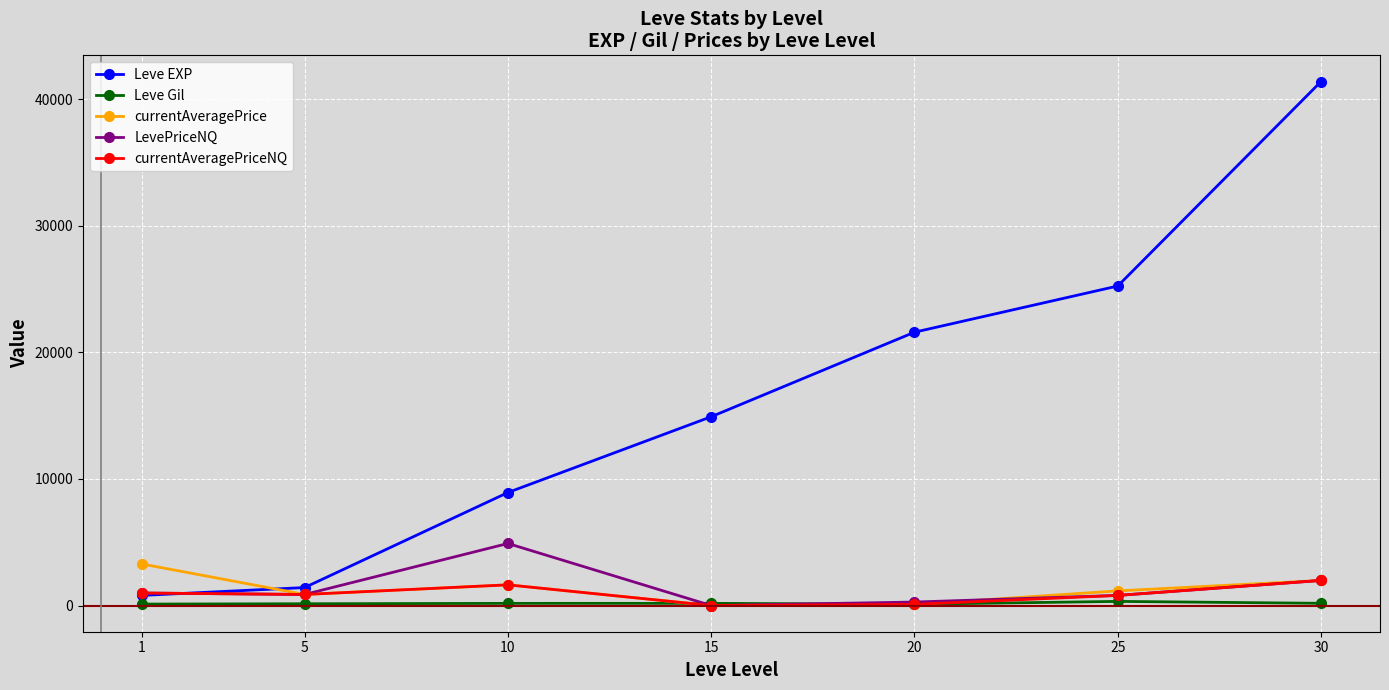

True or false: LevePriceNQ and currentAveragePrice intersect in this chart.

True